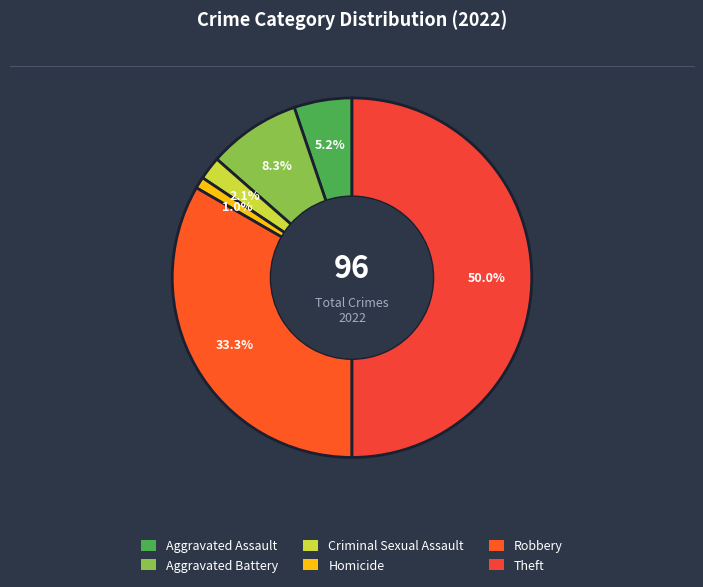

Approximately how many times larger is the value at Theft compared to Robbery?

1.5